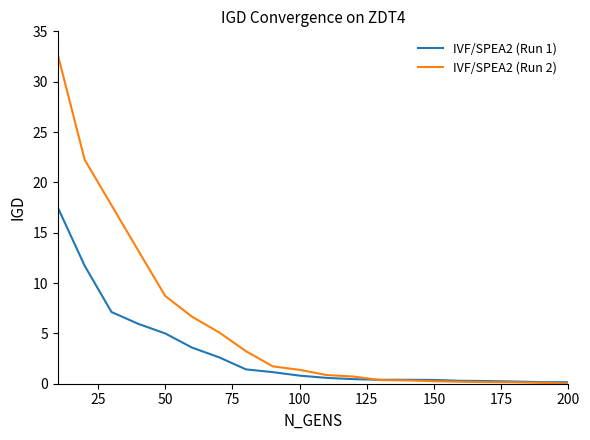

What is the greatest value displayed?

32.7